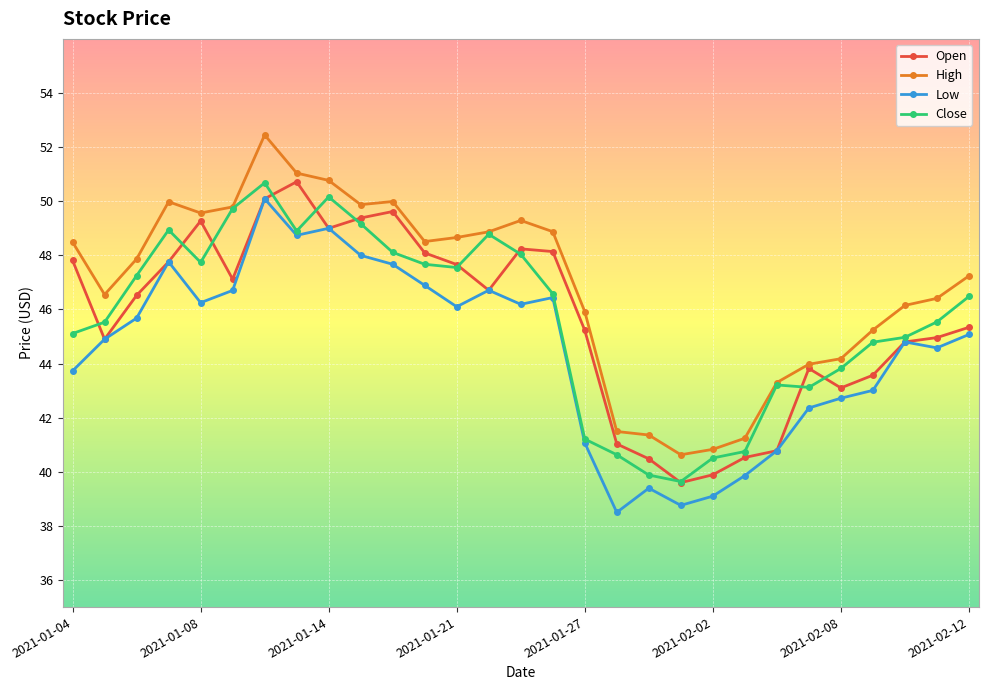

What is the difference between the second highest and minimum values in the Open series?

10.5